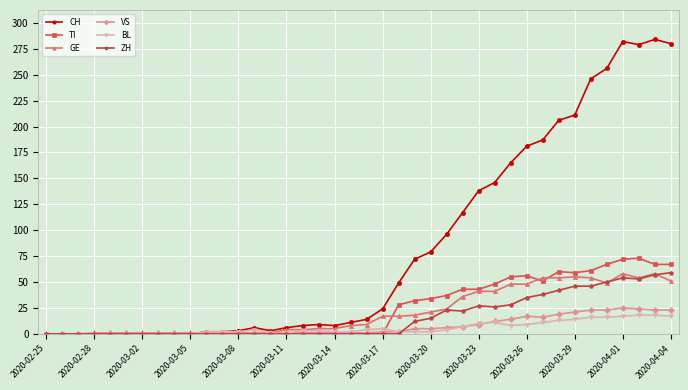

What is the highest value of the GE series?

58